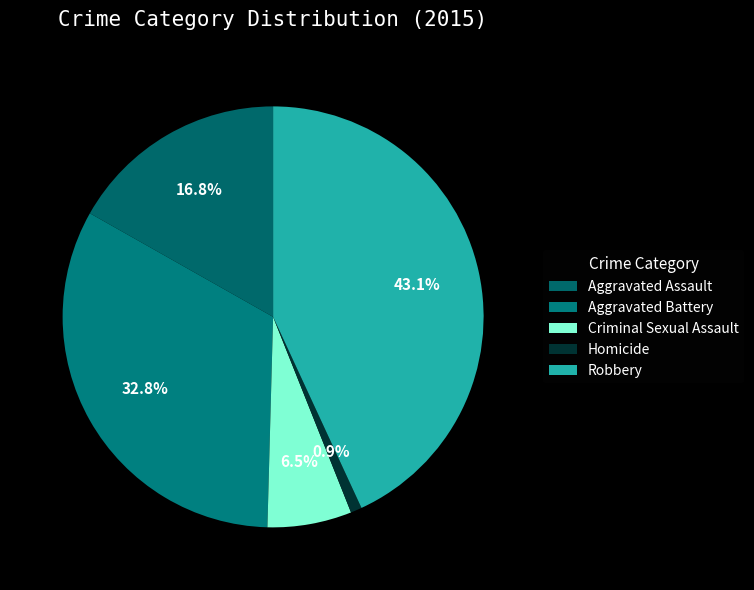

Count the number of slices in the pie.

5